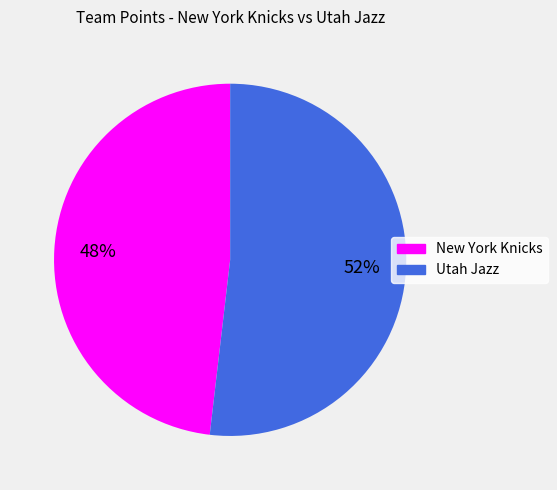

Which has a higher value, New York Knicks or Utah Jazz?

Utah Jazz